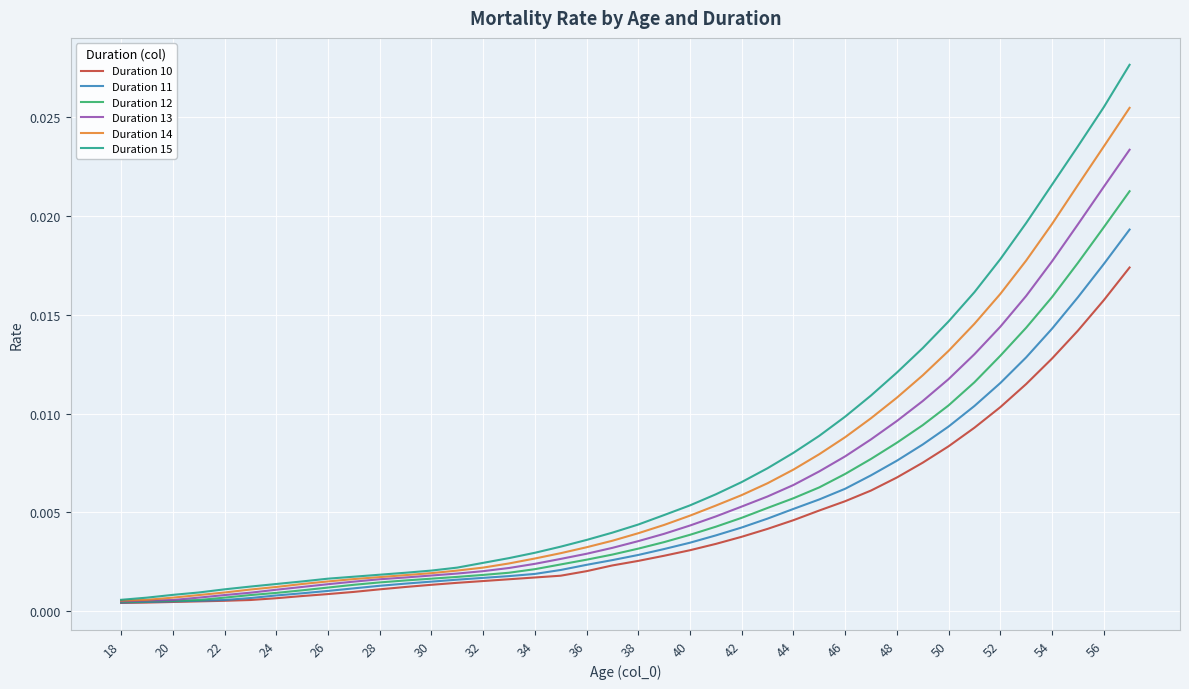

Which series has the largest range (max minus min)?

Duration 15